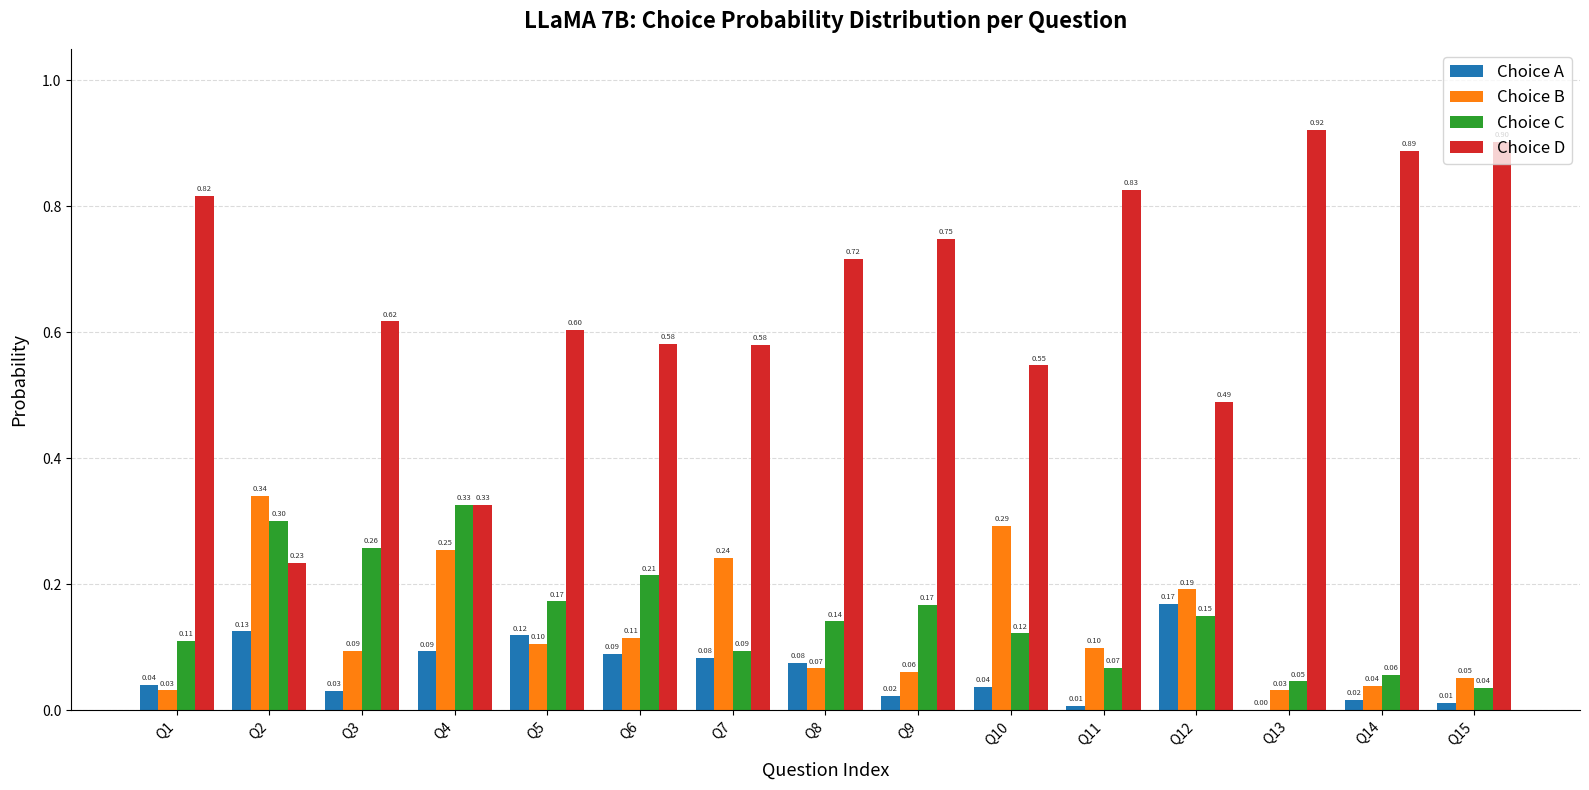

Are the bars grouped side by side (vs. stacked)?

Yes